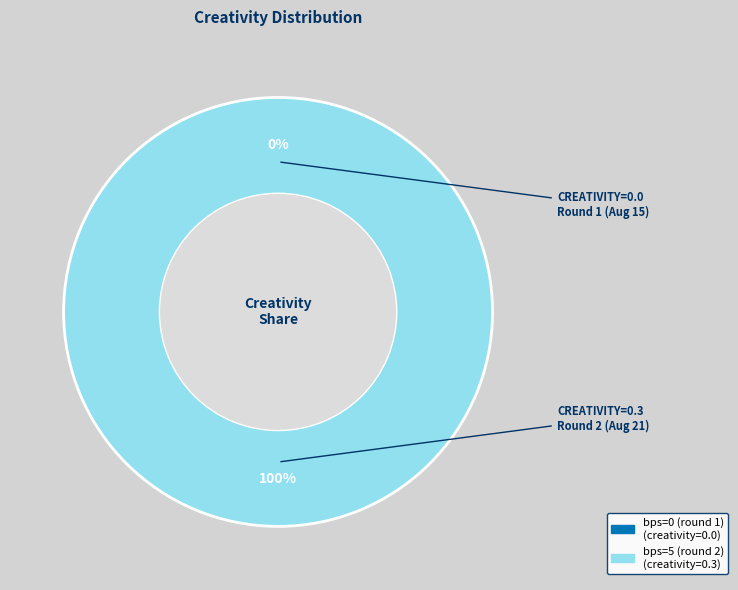

The bps=5 (round 2) slice represents 100% of the pie. True or false?

True